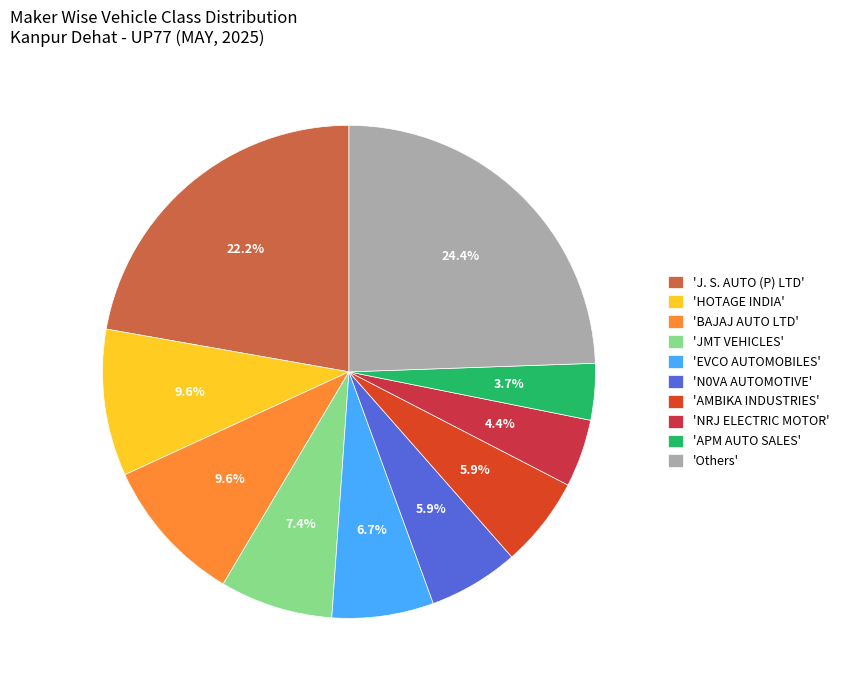

Is there a majority slice in this chart?

No